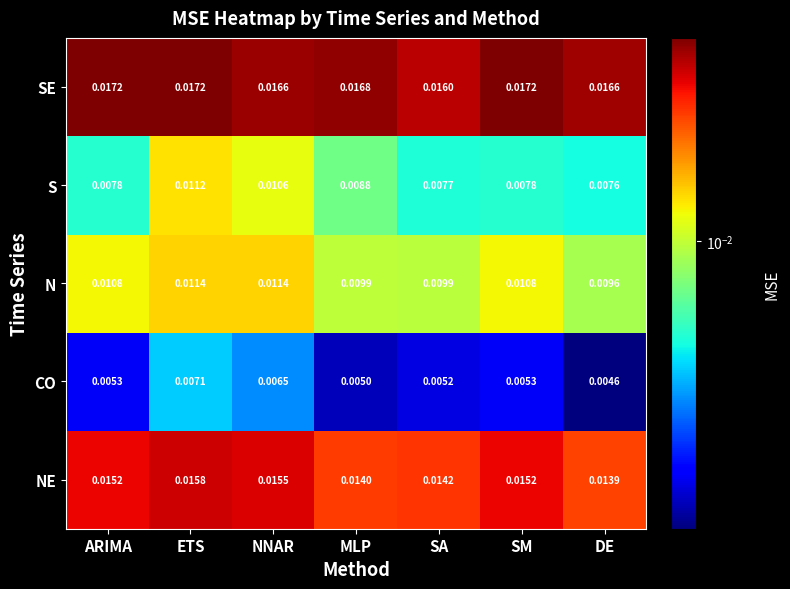

At how many categories does at least one series exceed 0?

7